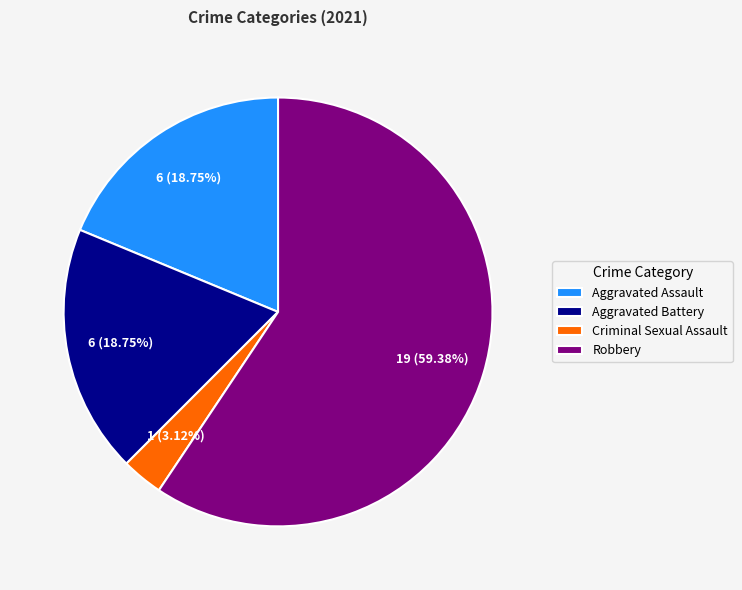

True or false: Criminal Sexual Assault accounts for 17% of the total.

False